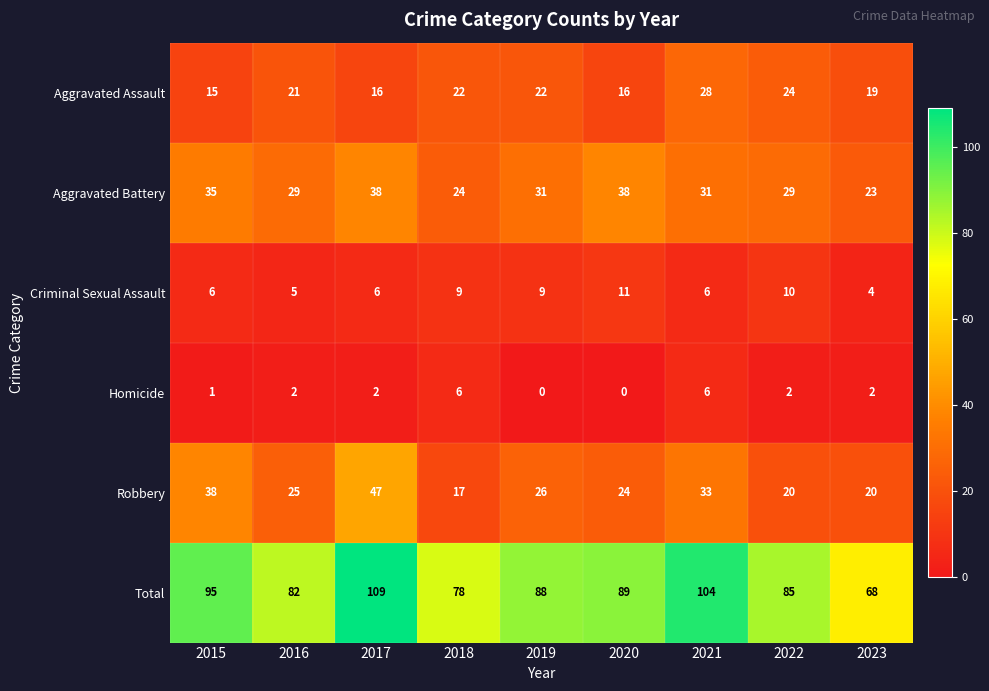

Which series has the widest spread of values?

Total